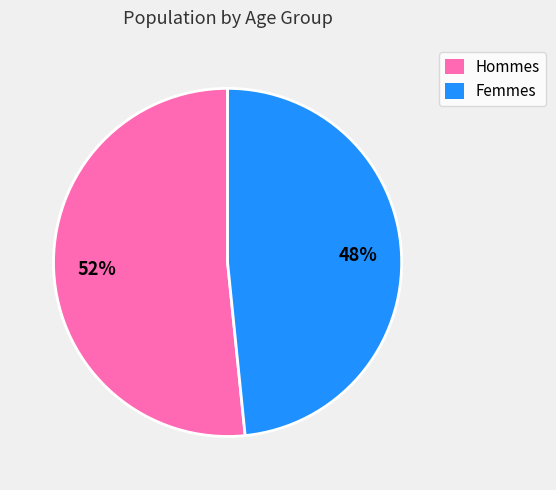

Which category has the smallest portion of the pie?

Femmes